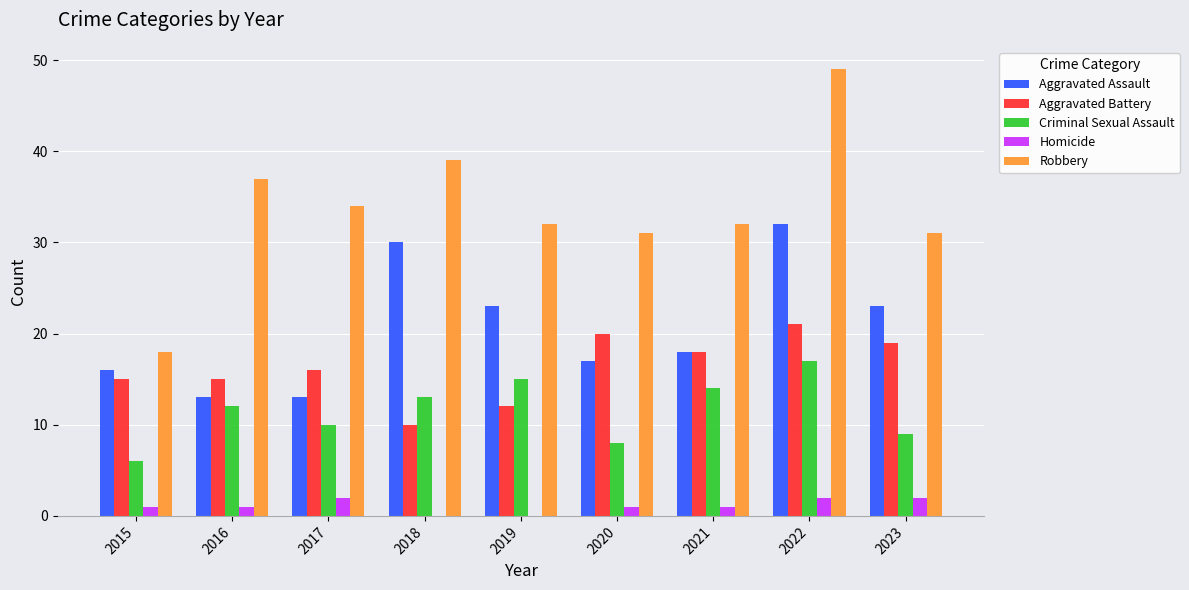

What is the maximum value shown in the chart?

49